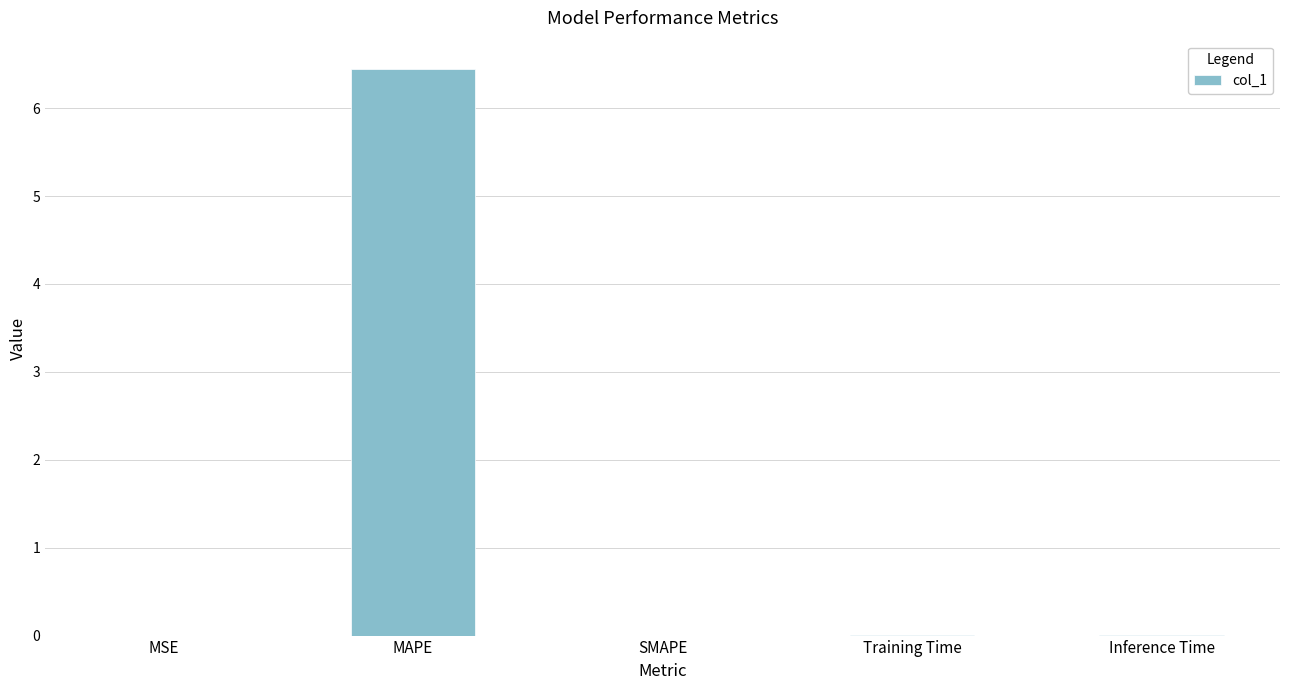

What is the greatest value displayed?

6.4